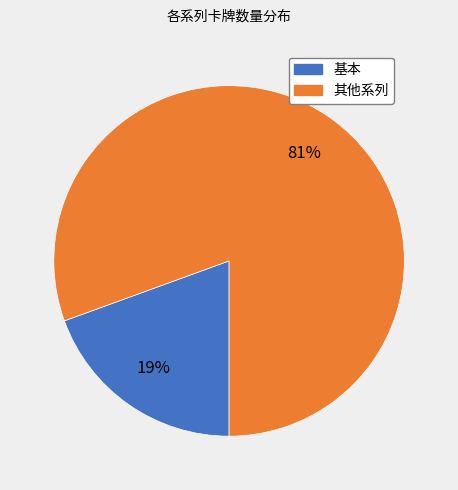

To the nearest percent, what is the average slice percentage?

50%